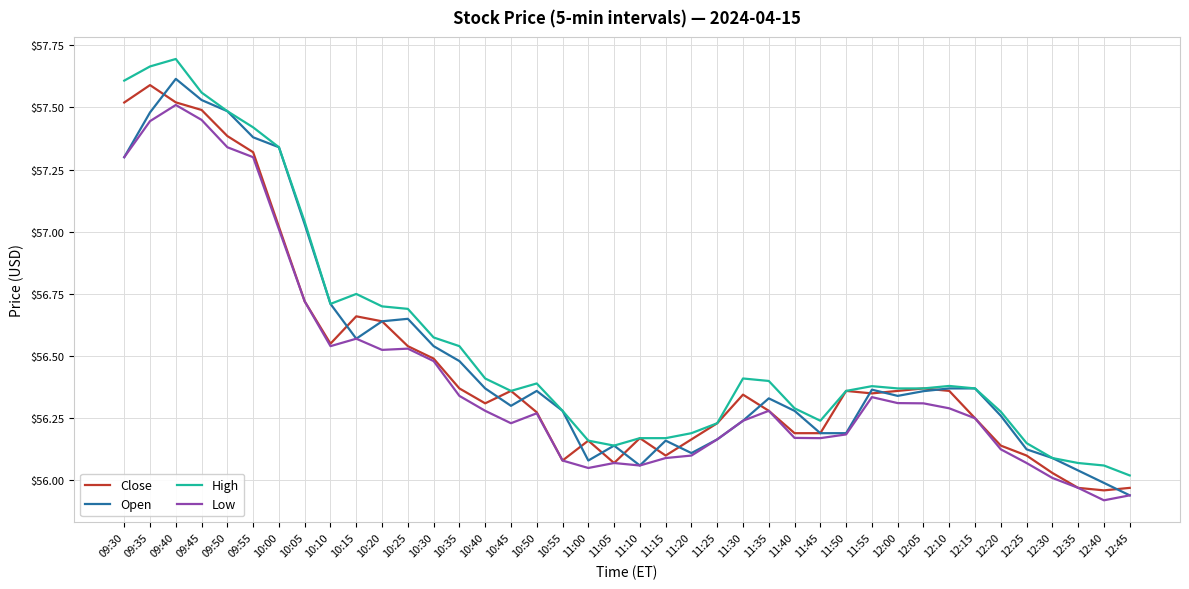

Is it true that Low equals 34.5 at 09:40?

False